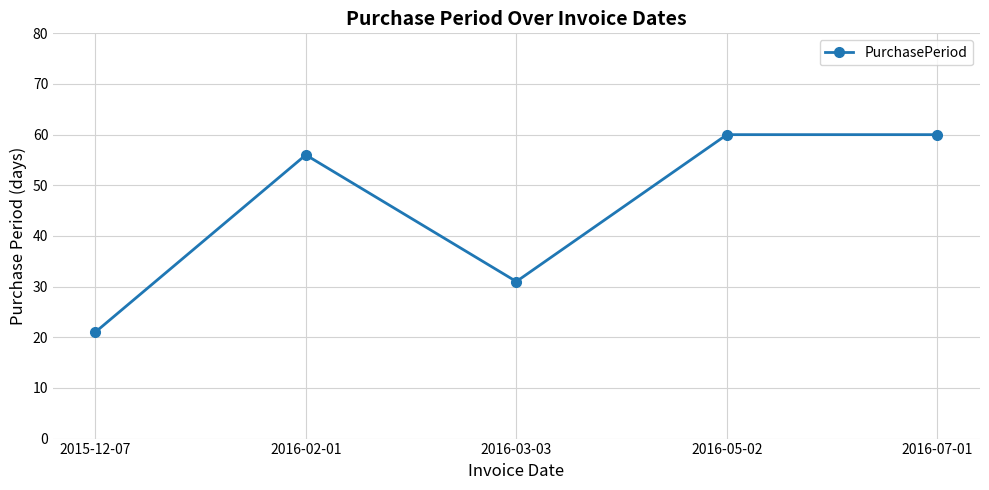

What is the label of the 3rd point from the right?

2016-03-03